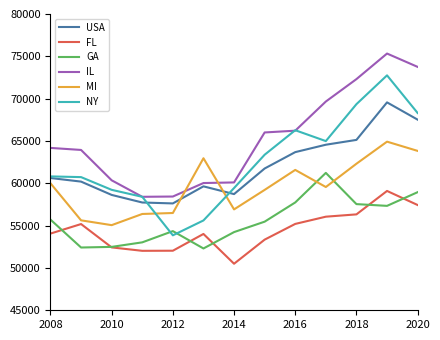

Rank the series by their maximum value, from highest to lowest.

IL, NY, USA, MI, GA, FL